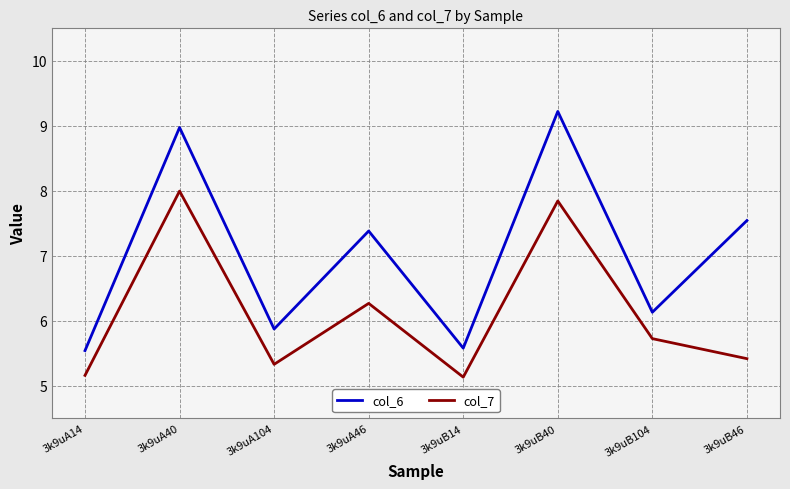

Which series has the widest spread of values?

col_6